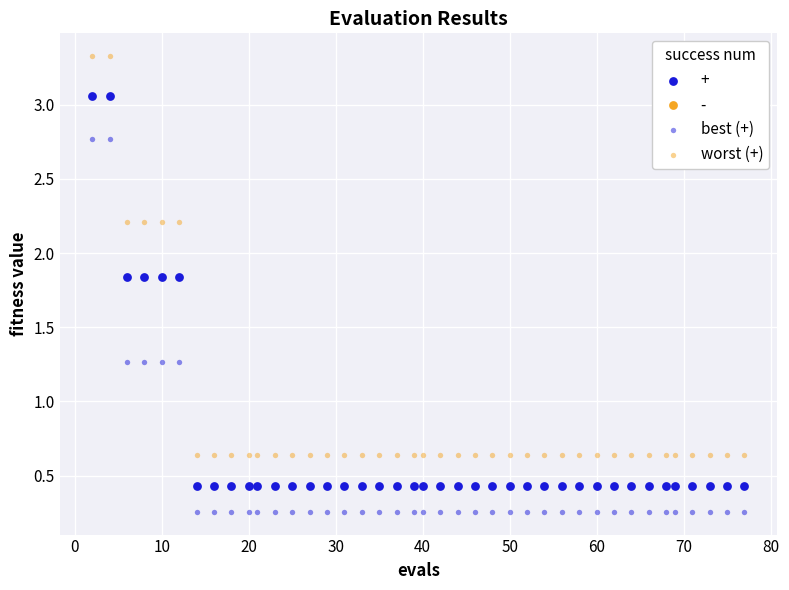

Count the number of points in this scatter plot.

120